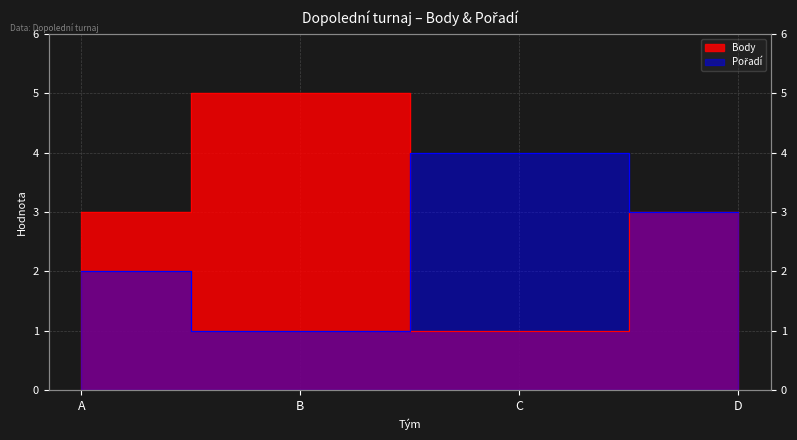

In Pořadí, how many points are higher than both neighbors (excluding endpoints)?

1